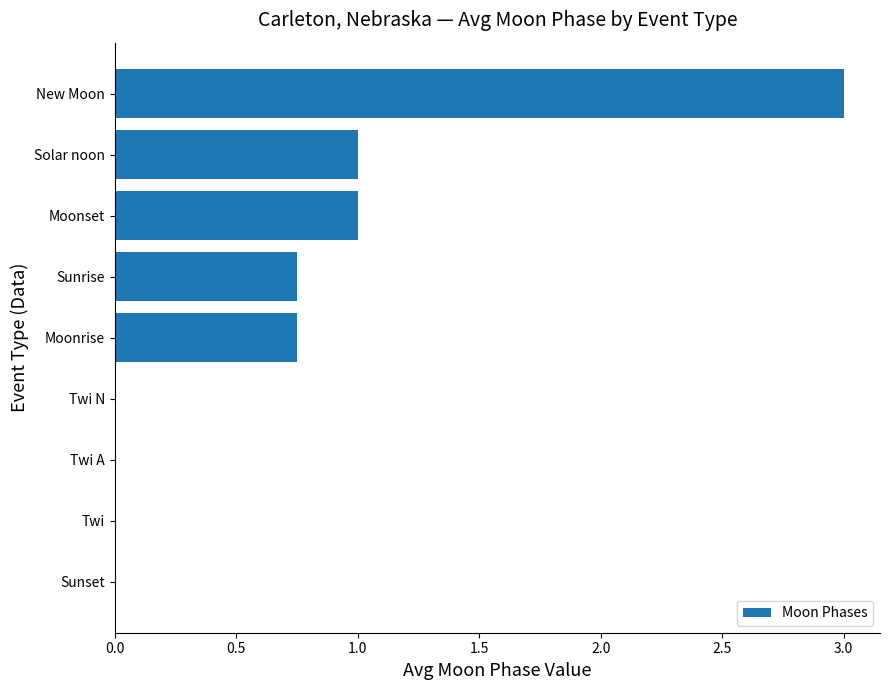

Read the value at Solar noon.

1.0